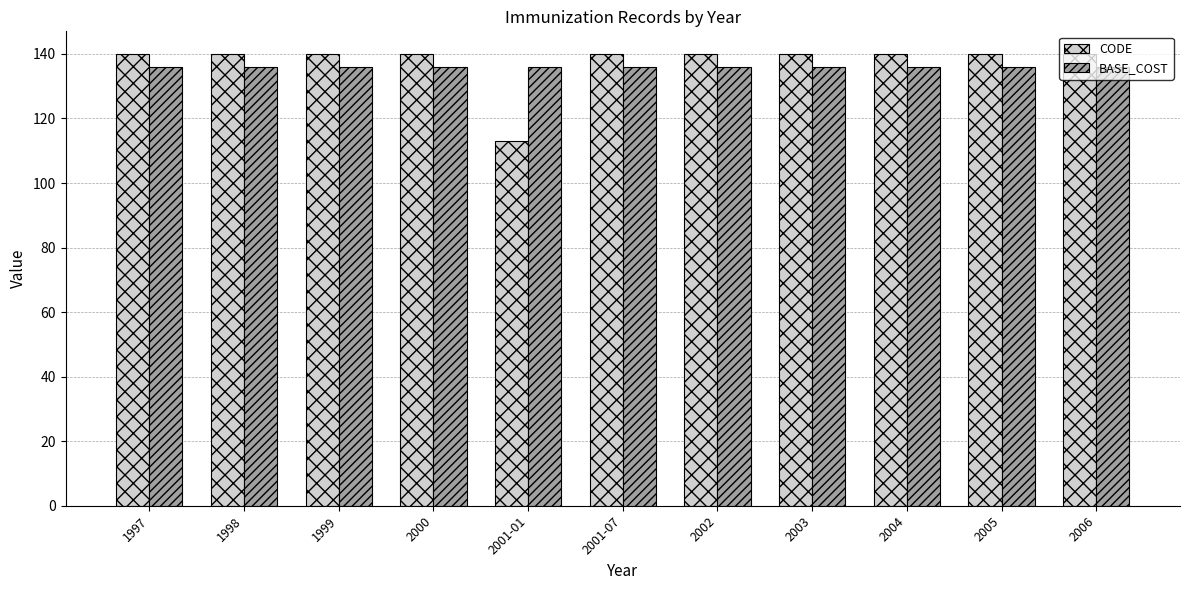

Reading left to right, list all the values displayed in this chart.

CODE: 140	140	140	140	113	140	140	140	140	140	140
BASE_COST: 136	136	136	136	136	136	136	136	136	136	136